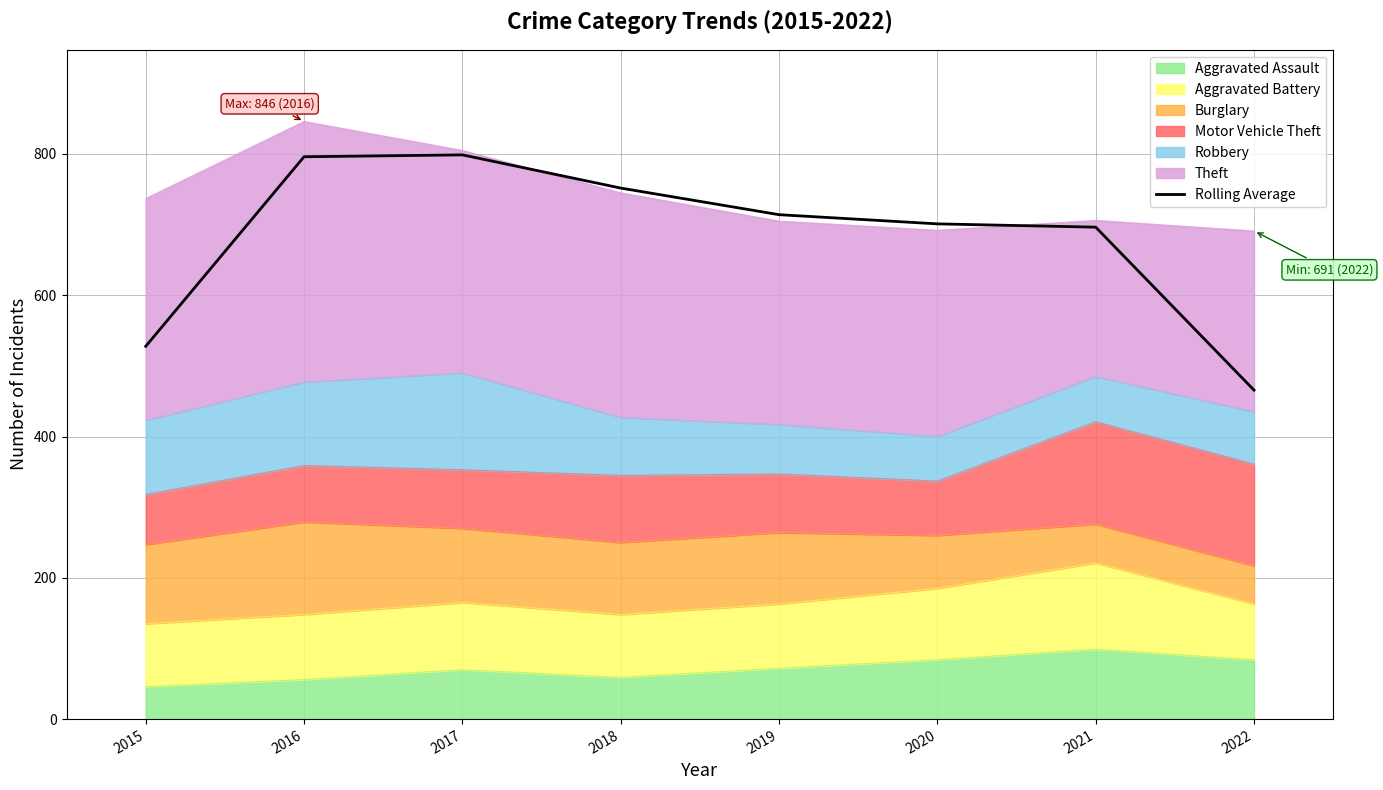

What is the value of the 2nd point from the left?

796.0